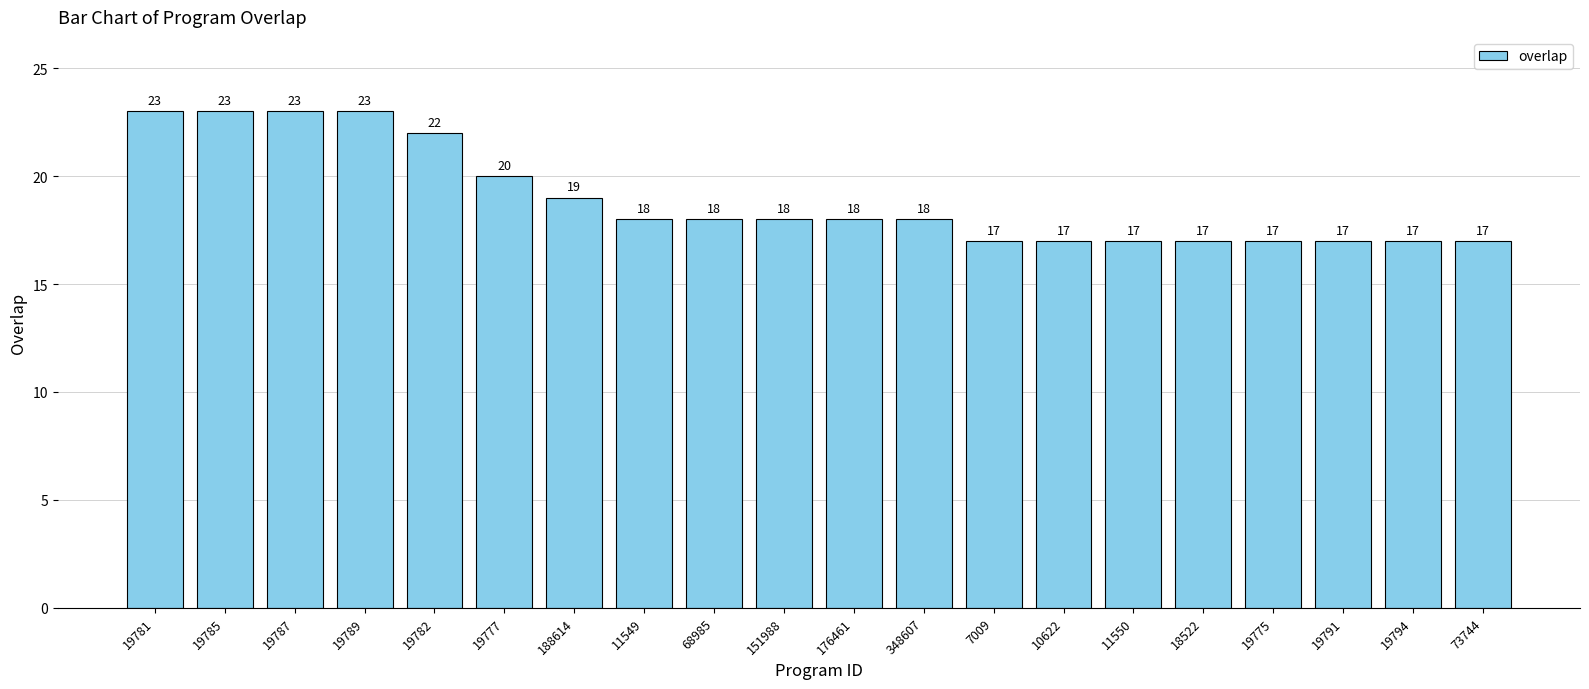

What is the approximate value at 10622?

17